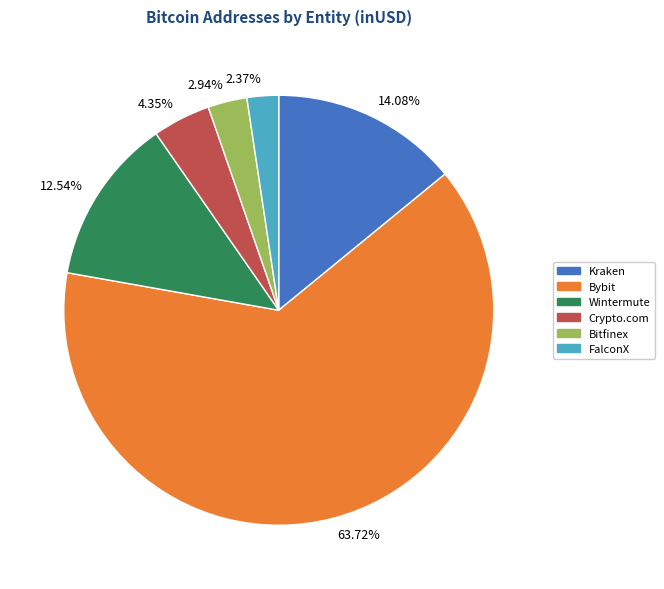

Which has a higher value, 12.54% or 2.94%?

12.54%